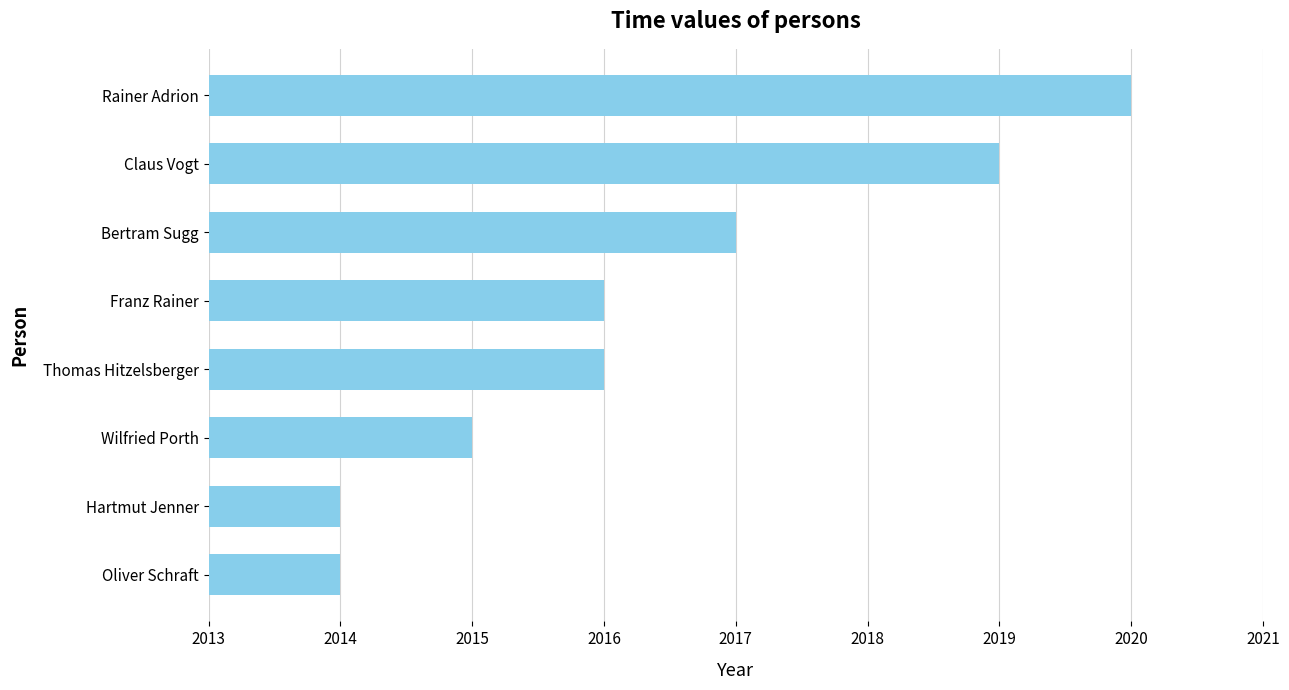

How many values are between 2015 and 2019?

5